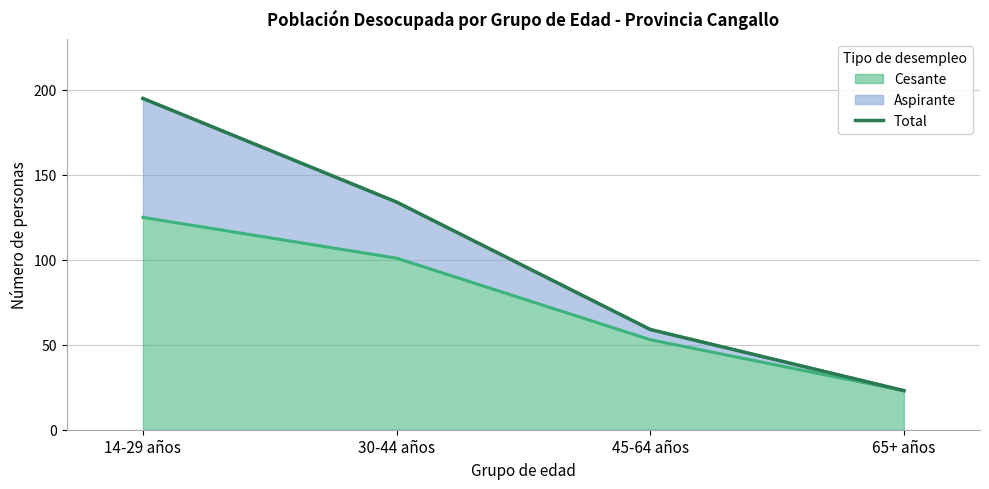

Does the chart have visible grid lines?

Yes